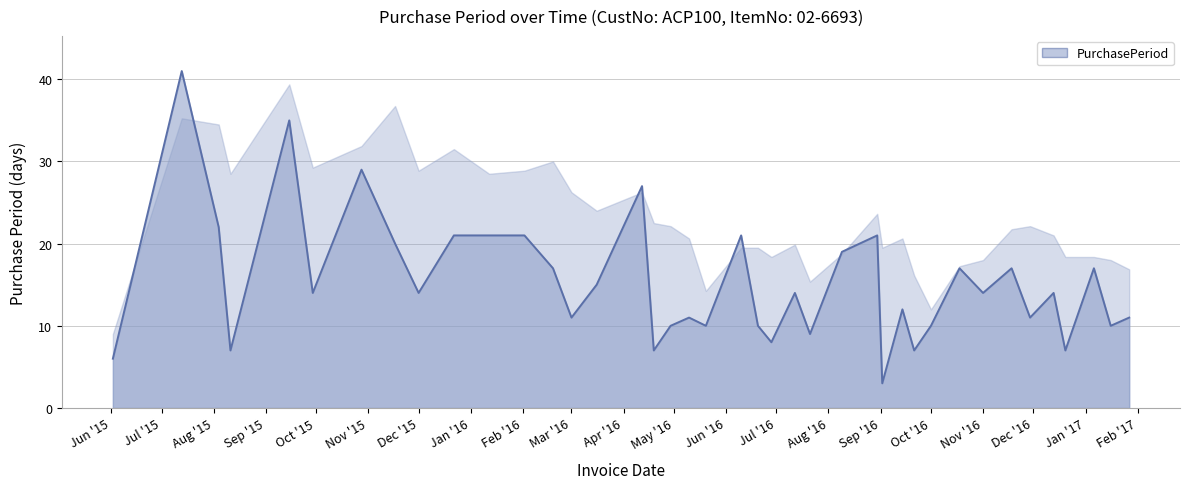

What is the maximum value shown in the chart?

41